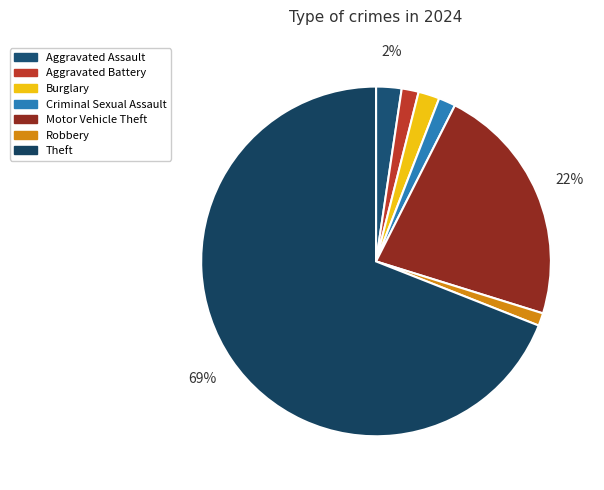

Which slice is the largest?

Theft